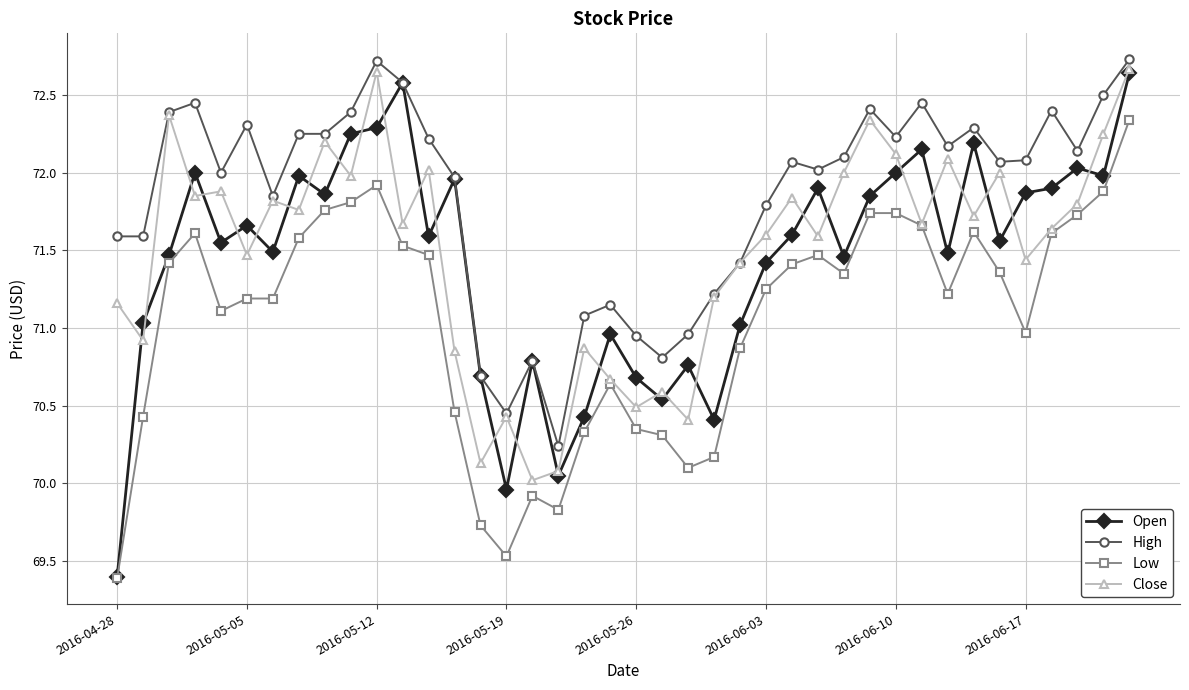

Which series has the largest range (max minus min)?

Open